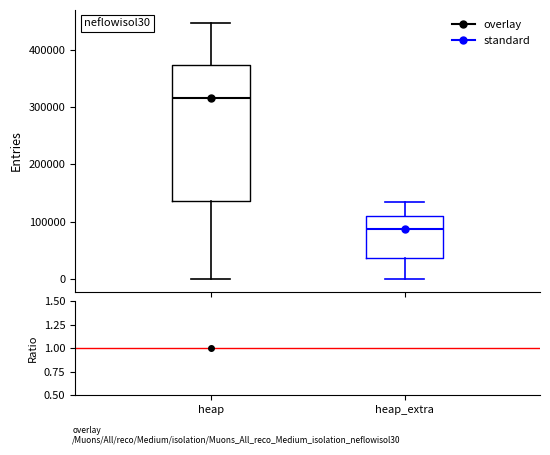

Where does the lower whisker of the box for heap end on the y-axis? The values are not printed on the chart, so give them approximately, as read against the axis.

0